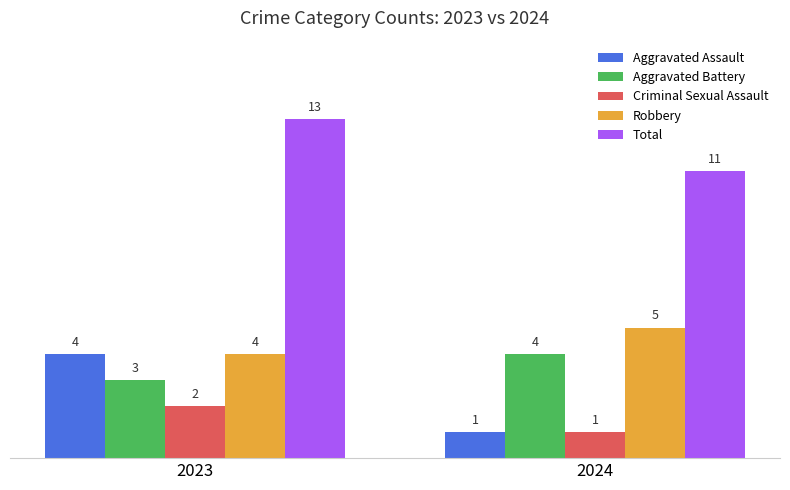

What is the sum of the Total values at 2023 and 2024?

24